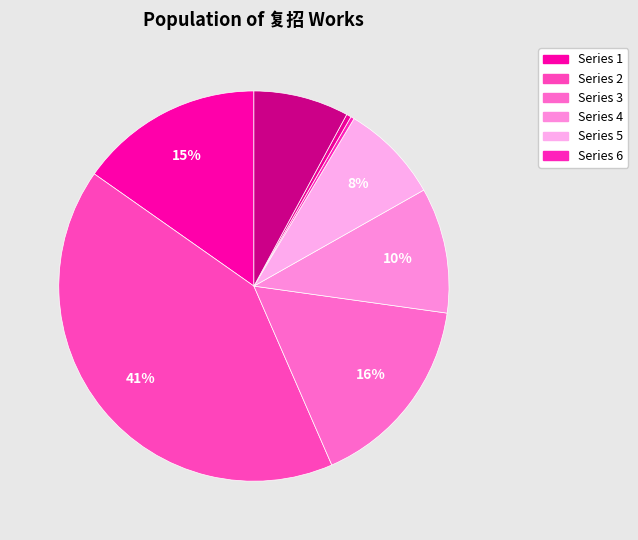

How many segments does this pie chart have?

8